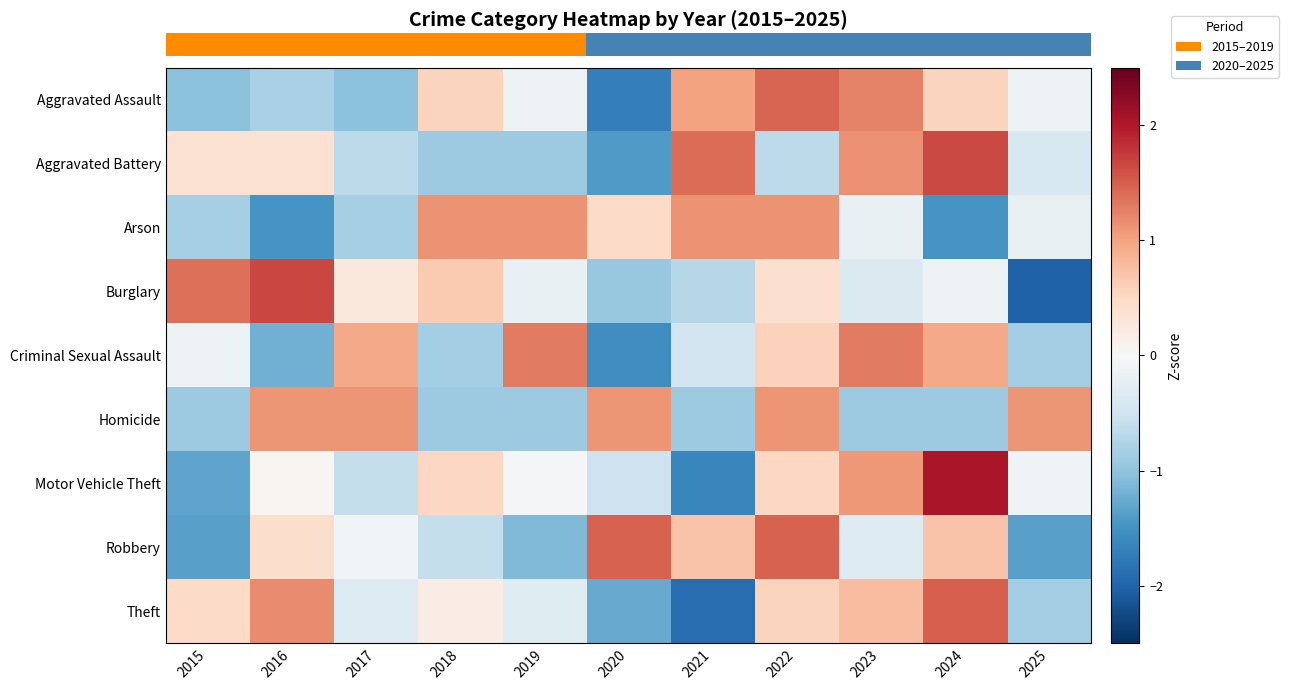

Reading right to left, what are all the values shown in this chart?

row_0: -0.1	0.6	1.2	1.5	1.0	-1.7	-0.1	0.6	-1.0	-0.8	-1.0
row_1: -0.4	1.7	1.1	-0.7	1.4	-1.4	-0.9	-0.9	-0.7	0.4	0.4
row_2: -0.2	-1.5	-0.2	1.1	1.1	0.5	1.1	1.1	-0.8	-1.5	-0.8
row_3: -2.0	-0.1	-0.4	0.4	-0.7	-1.0	-0.2	0.6	0.3	1.7	1.4
row_4: -0.8	0.9	1.3	0.6	-0.5	-1.6	1.3	-0.8	0.9	-1.2	-0.1
row_5: 1.1	-0.9	-0.9	1.1	-0.9	1.1	-0.9	-0.9	1.1	1.1	-0.9
row_6: -0.1	2.0	1.1	0.5	-1.6	-0.5	-0.0	0.5	-0.6	0.0	-1.3
row_7: -1.4	0.7	-0.3	1.5	0.7	1.5	-1.1	-0.6	-0.1	0.4	-1.4
row_8: -0.9	1.5	0.8	0.6	-1.9	-1.3	-0.3	0.2	-0.3	1.2	0.5